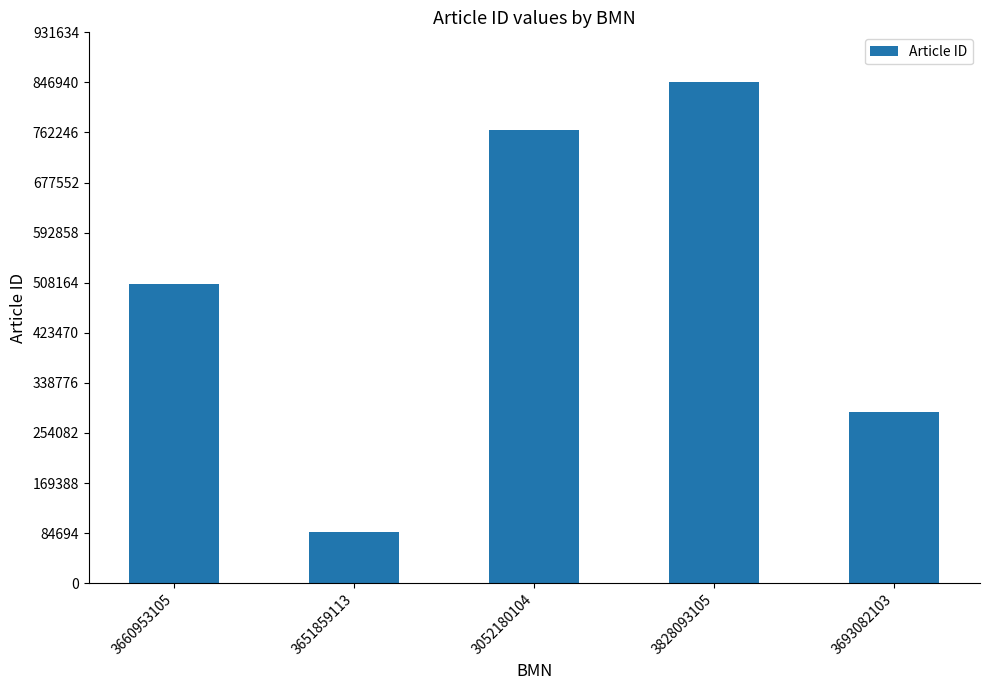

What is the minimum value shown in the chart?

87077